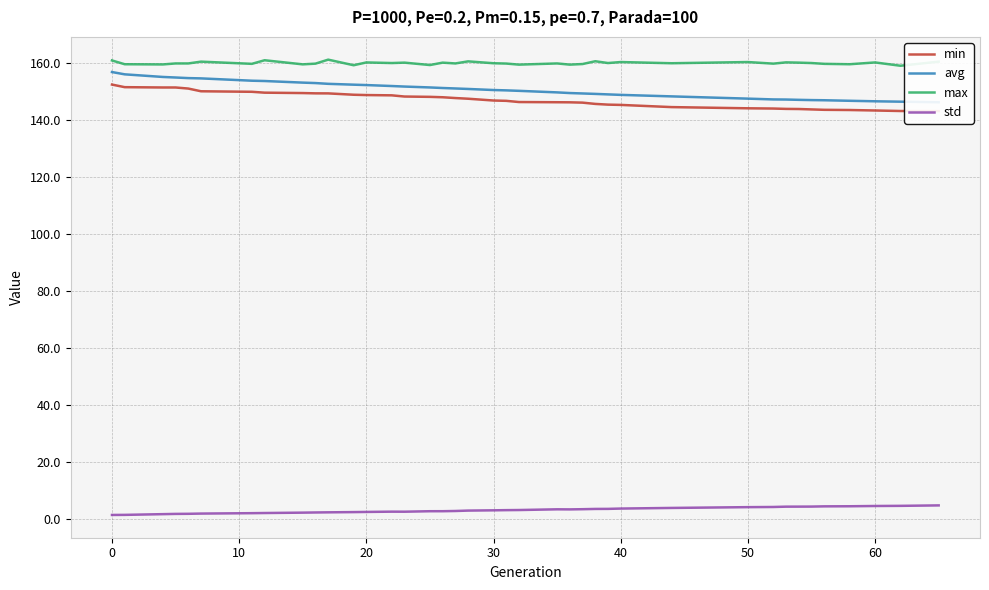

What is the difference between the maximum and second lowest values in the max series?

2.0